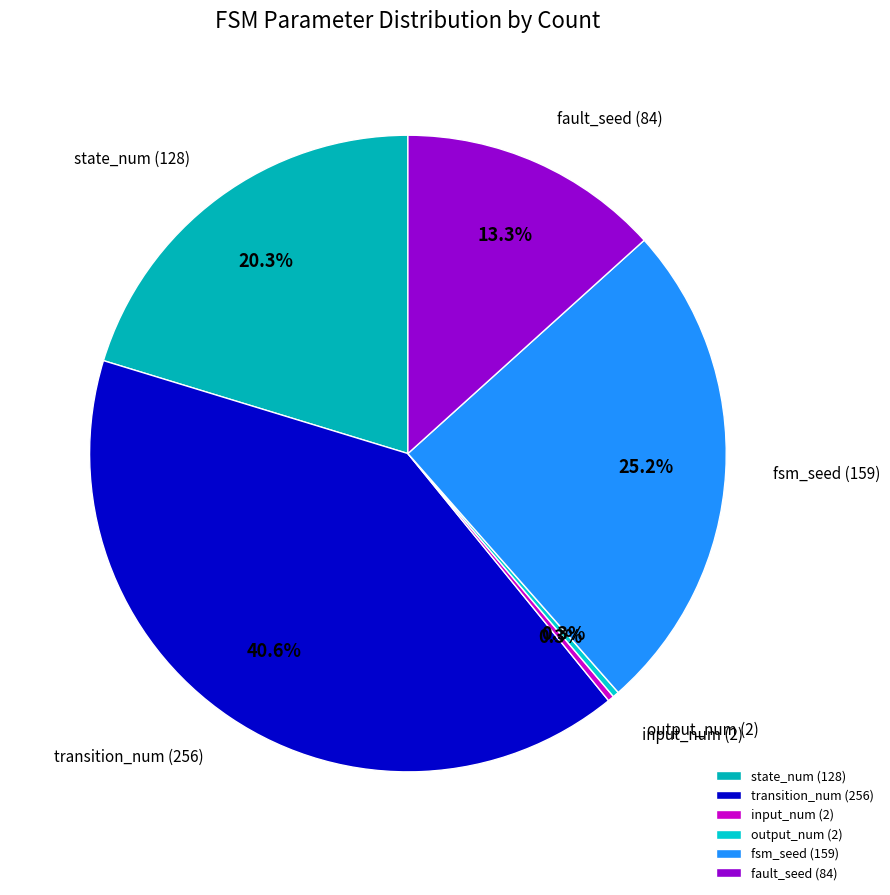

To the nearest percent, what is the difference between the largest and smallest slice percentages?

40%